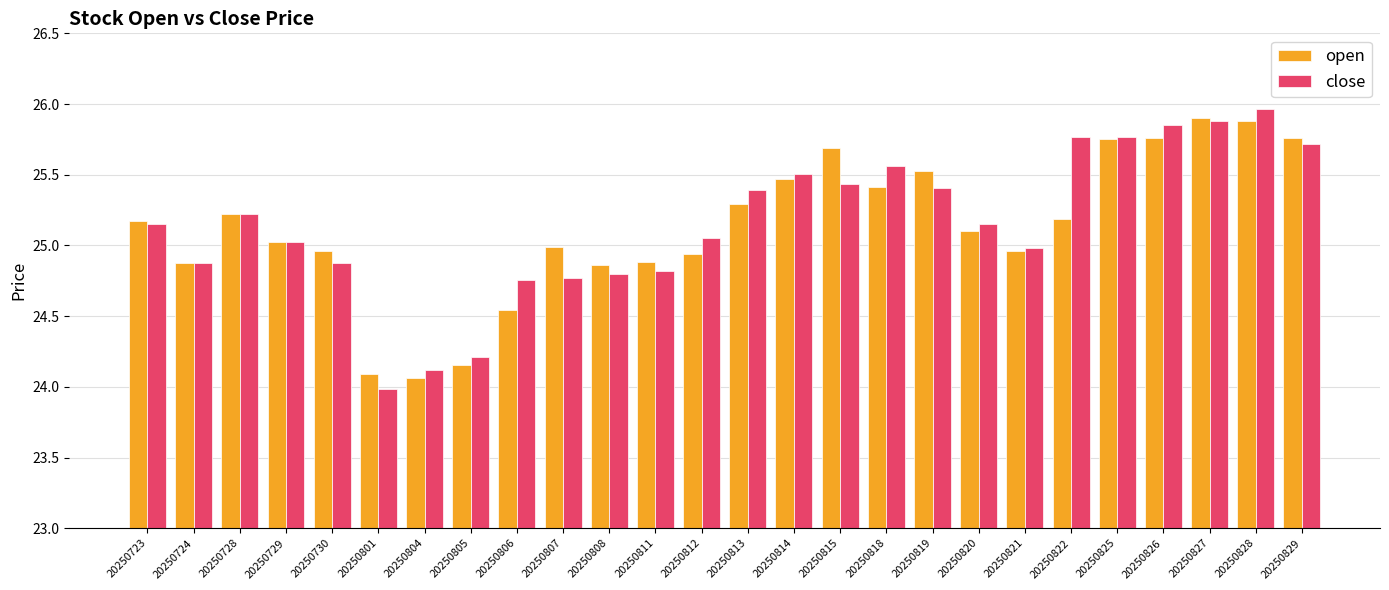

What is the difference between the maximum and minimum values in the open series?

1.8